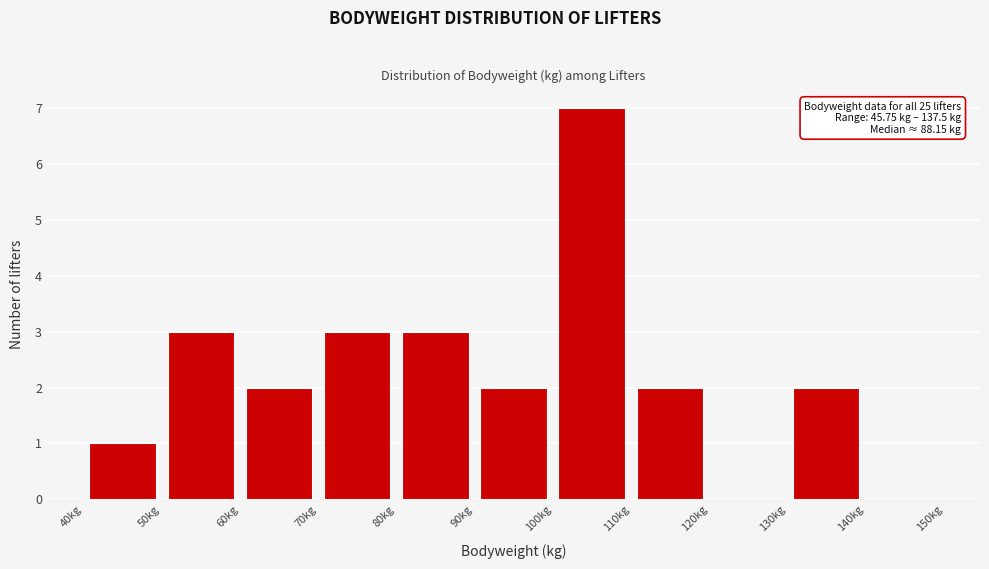

Over which range of the x-axis is the bar tallest?

100 to 110